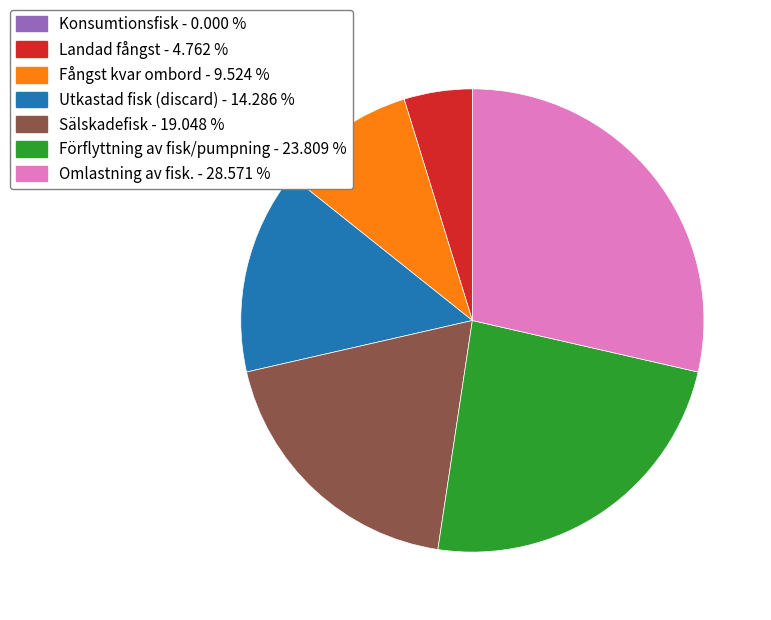

What is the ratio of the value at Utkastad fisk (discard) - 14.286 % to the value at Landad fångst - 4.762 %?

3.0